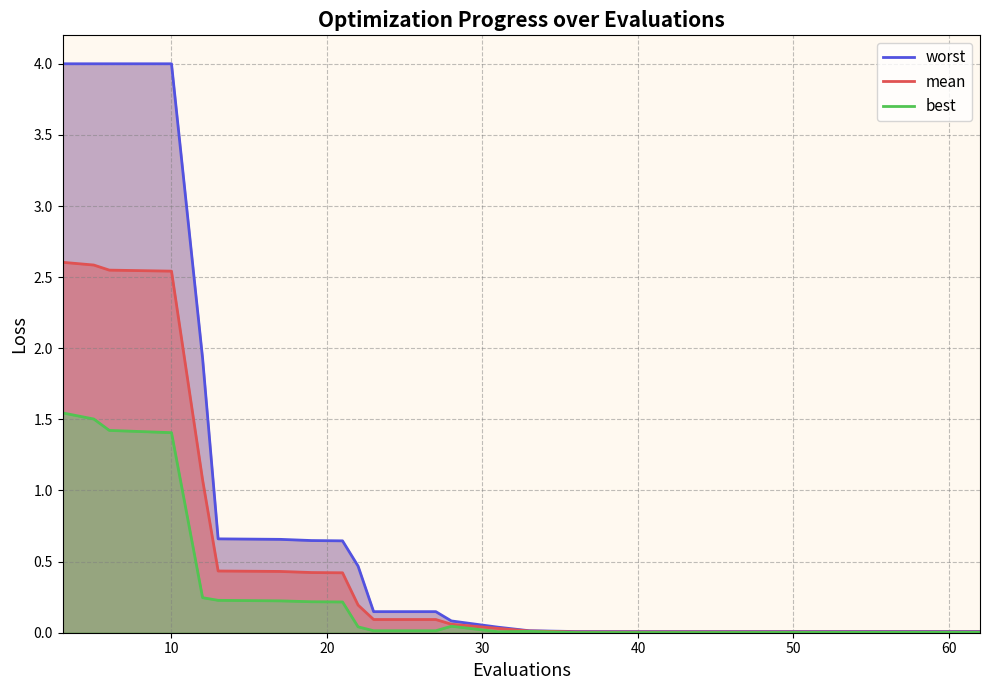

What is the difference between the second highest and second lowest values in the mean series?

2.6